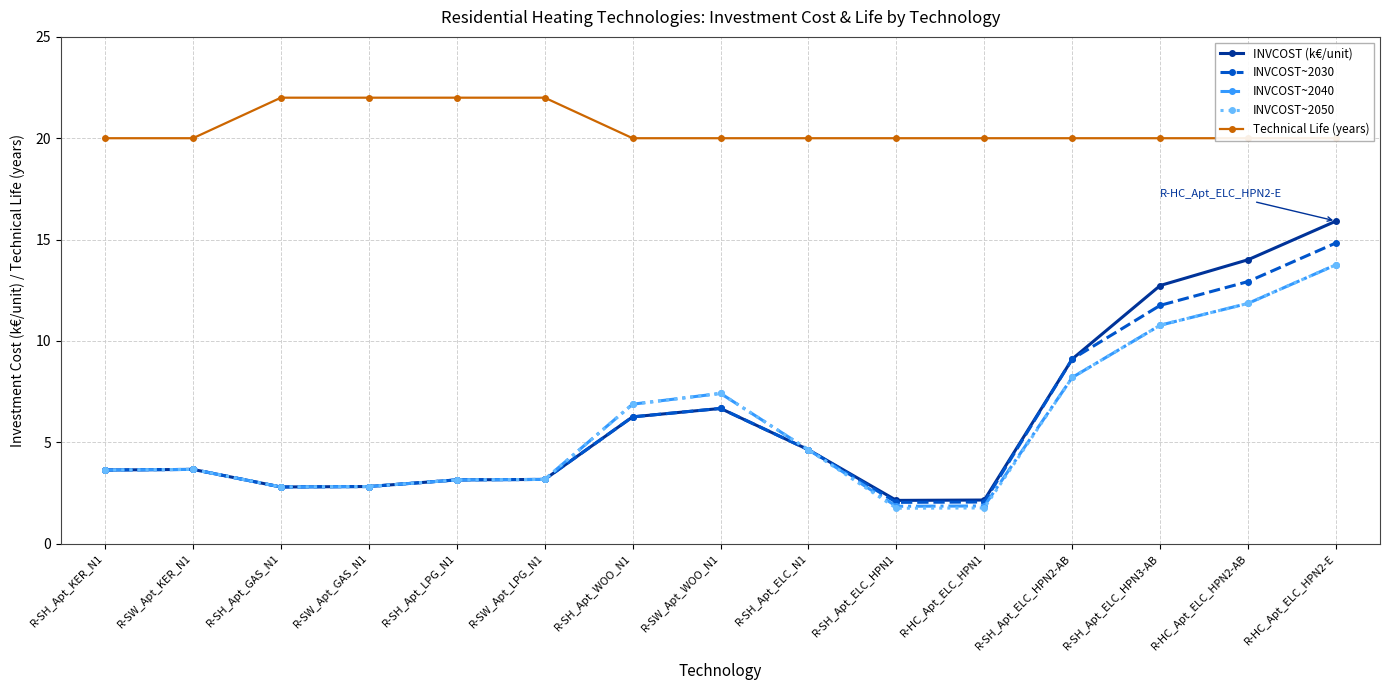

What are all the series names shown in the legend?

INVCOST (k€/unit), INVCOST~2030, INVCOST~2040, INVCOST~2050, Technical Life (years)